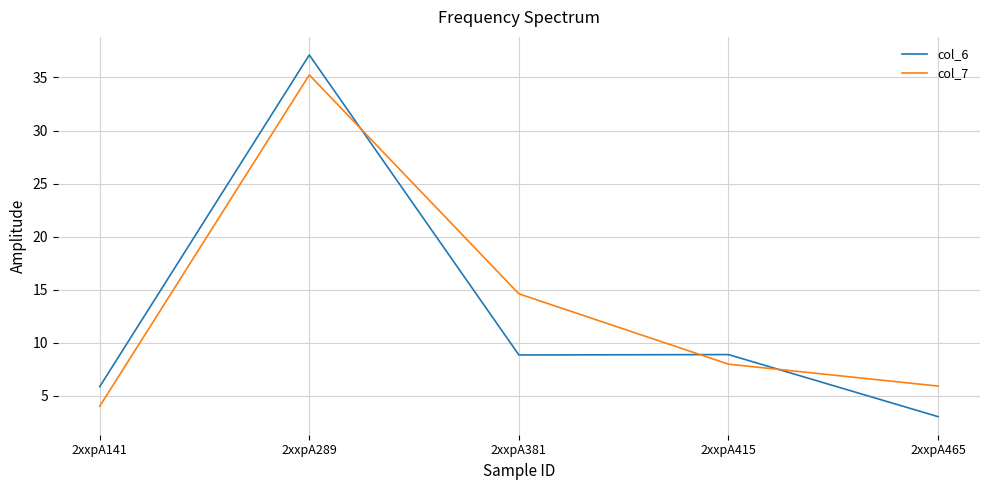

The value of col_7 at 2xxpA289 is 9.5. True or false?

False